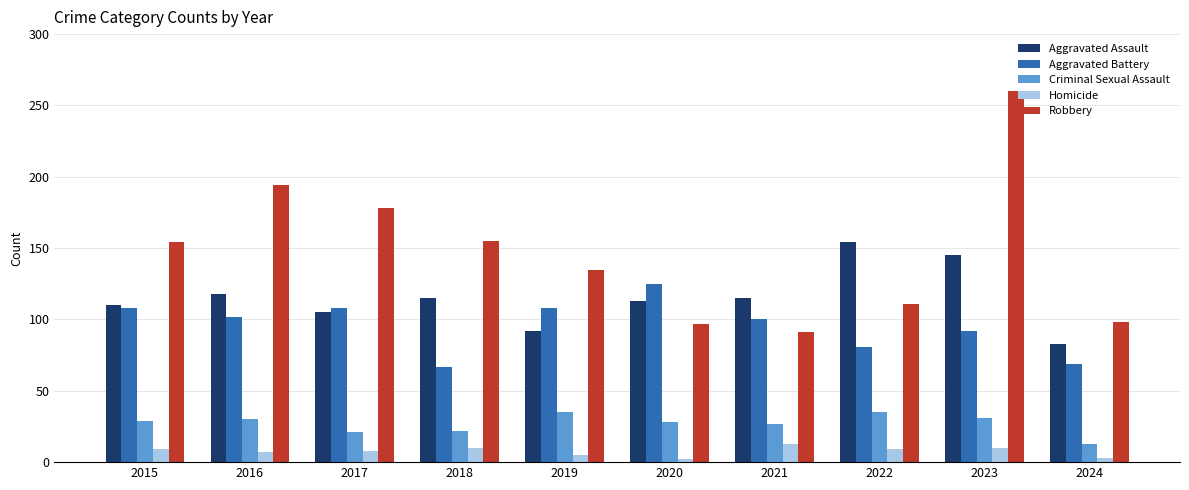

Which series has the largest range (max minus min)?

Robbery